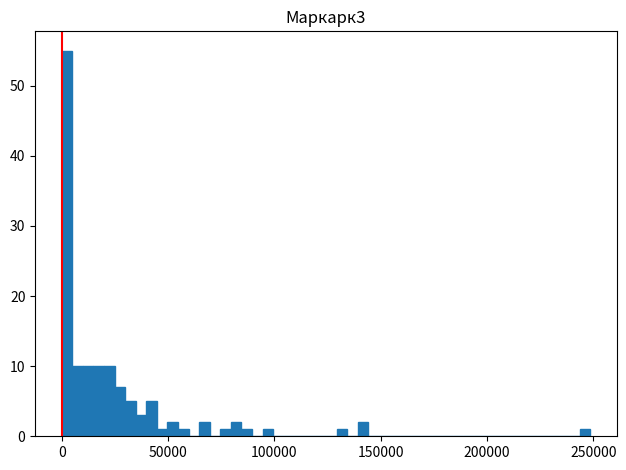

Around what value on the x-axis is the tallest bar? Give the approximate position of its centre, as read against the axis.

0